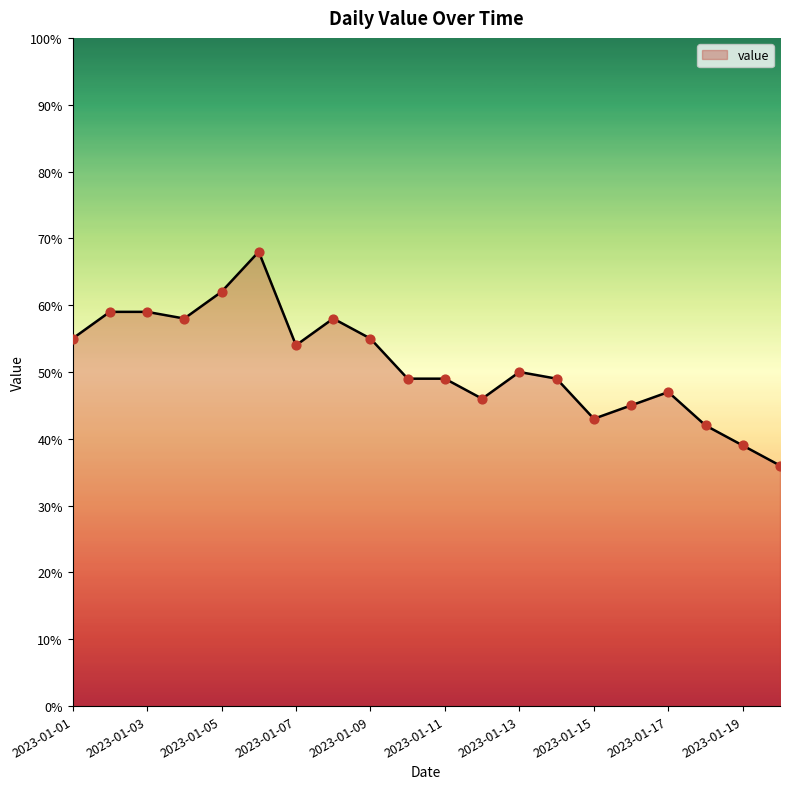

What is the difference between the maximum and minimum values?

32